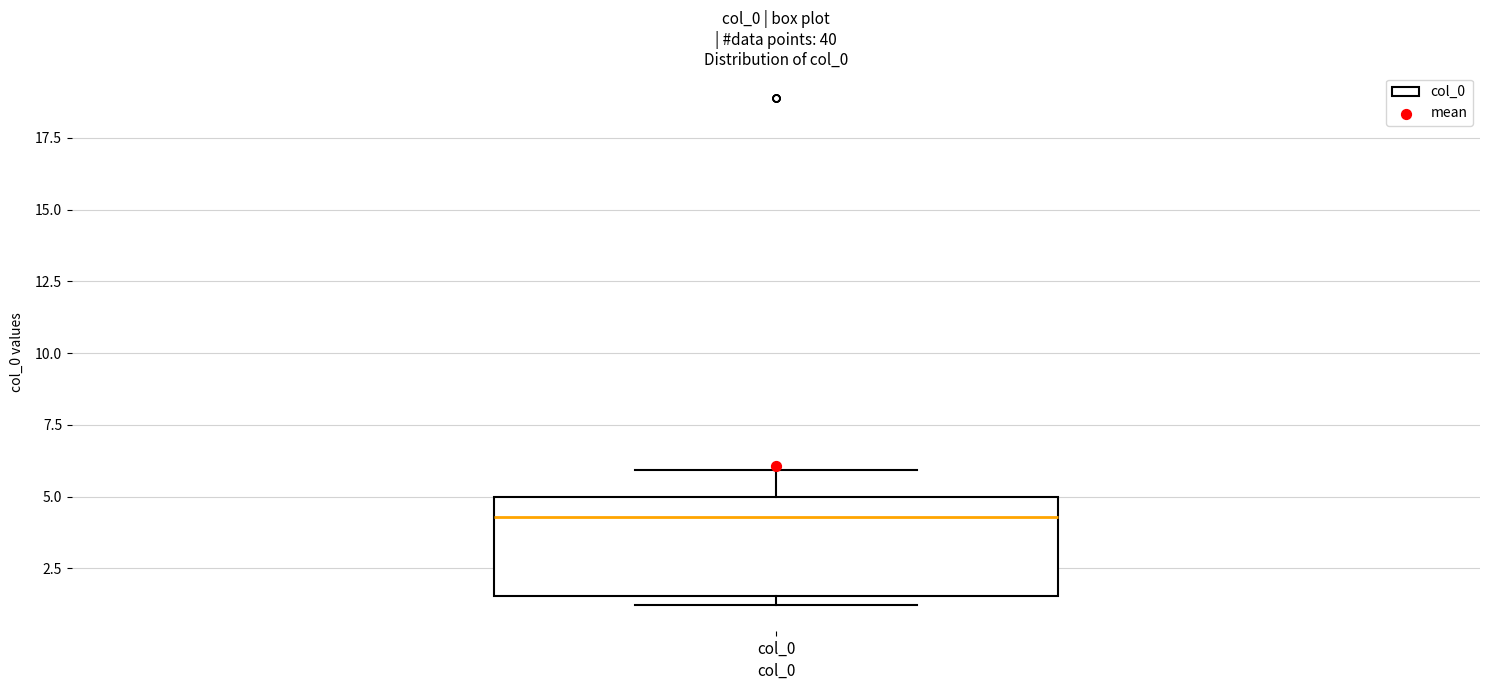

Read this box plot against the y-axis: the position of the median line, the range covered by the box, and the ends of both whiskers. The values are not printed on the chart, so give them approximately, as read against the axis.

median 4.5, box 1.5 to 5.0, whiskers 1.0 to 6.0